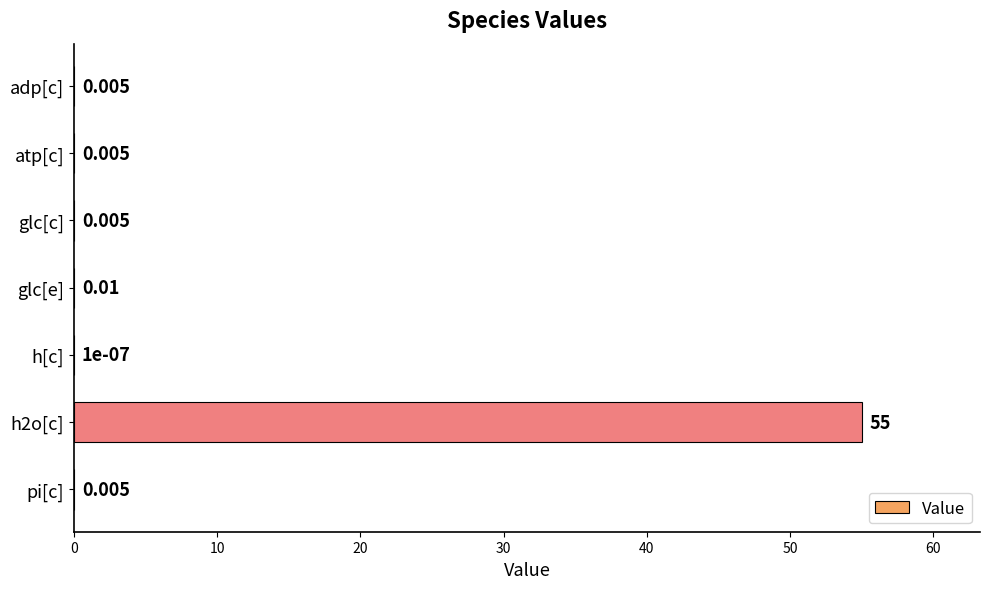

Between glc[c] and glc[e], which is larger?

glc[e]